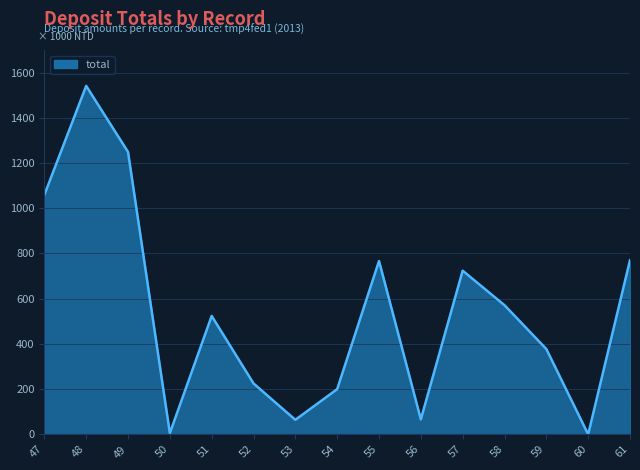

List the labels in order of value, smallest first.

60, 50, 53, 56, 54, 52, 59, 51, 58, 57, 55, 61, 47, 49, 48